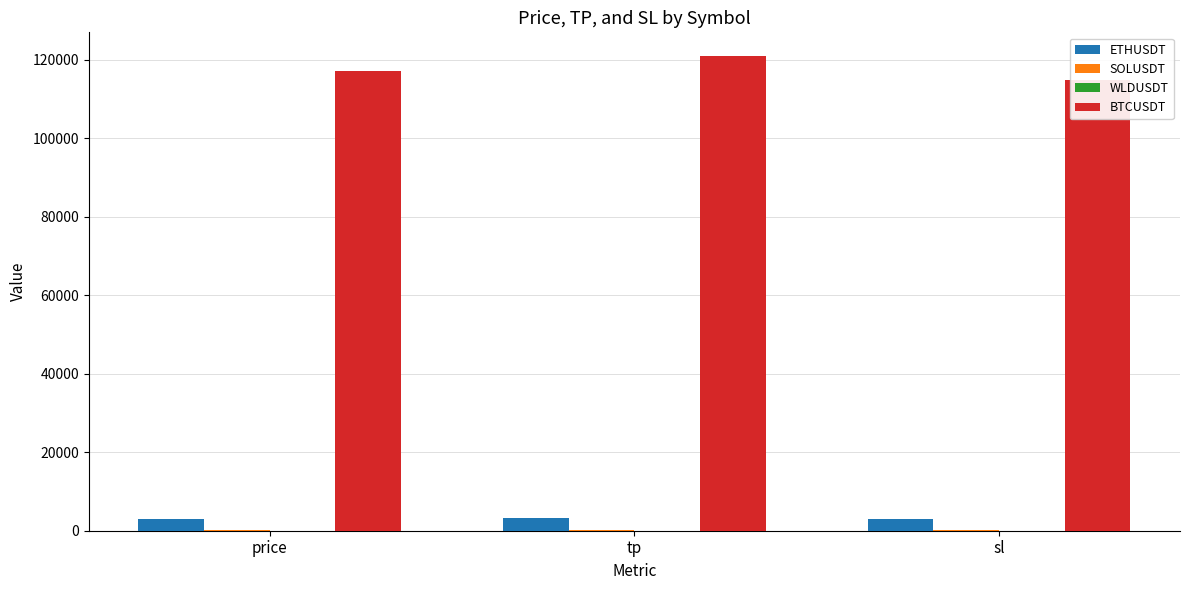

What is the difference between the maximum and minimum values in the ETHUSDT series?

160.0